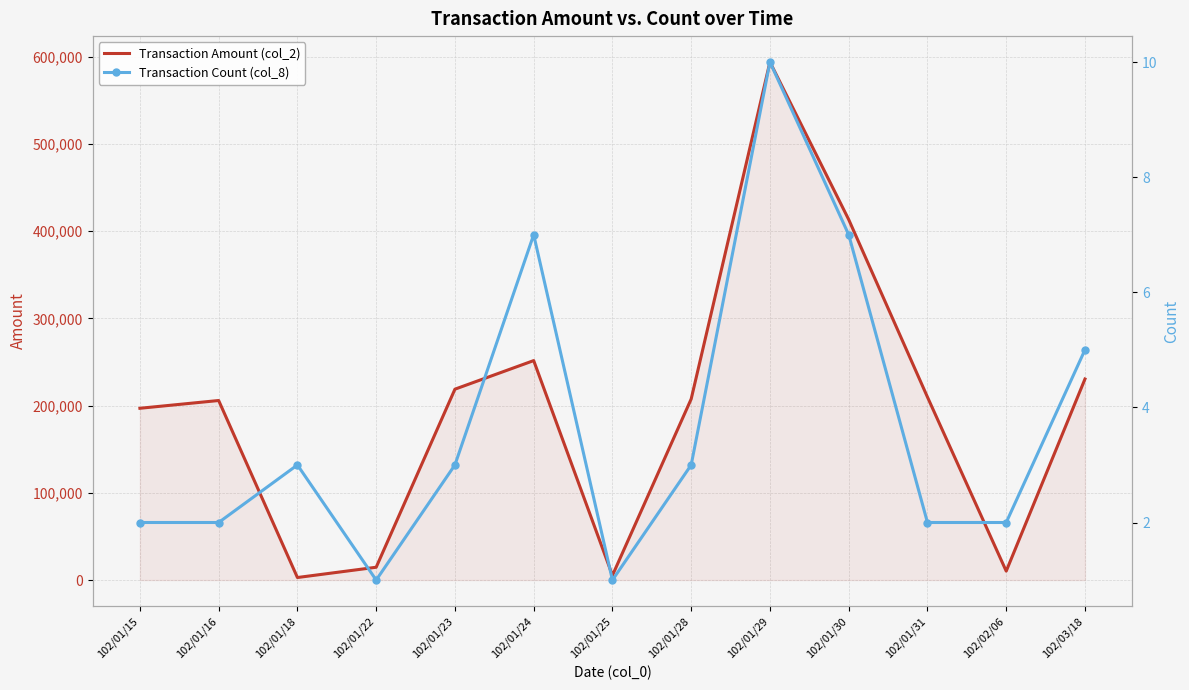

Where is the first local maximum for Transaction Count (col_8)?

102/01/18